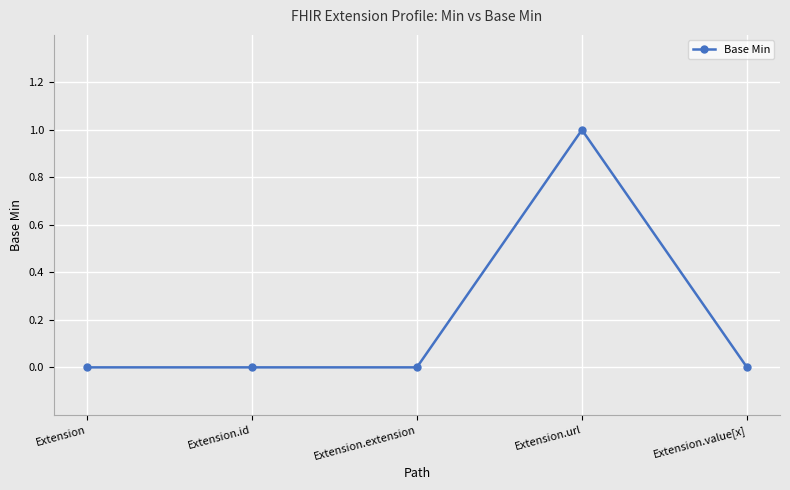

True or false: the data has more than 2 interior local peaks.

False